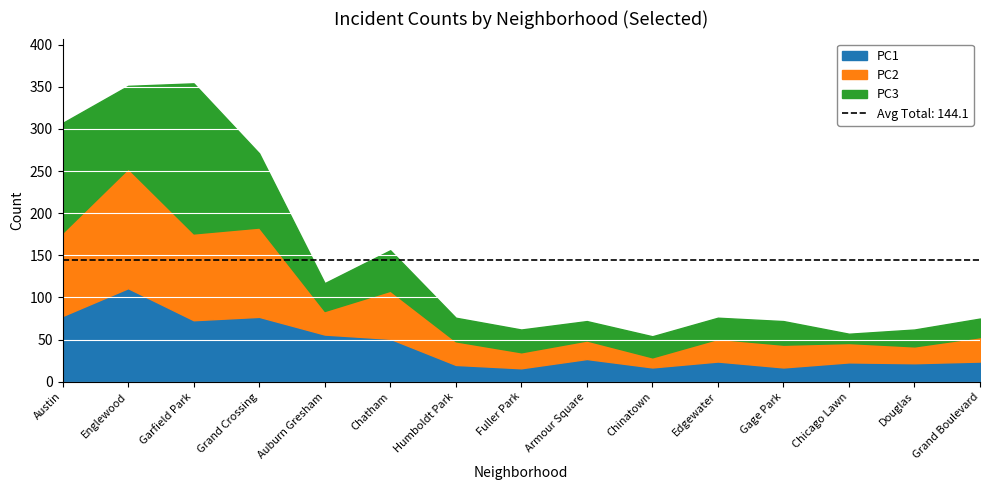

Is it true that PC2 equals 21 at Chatham?

False